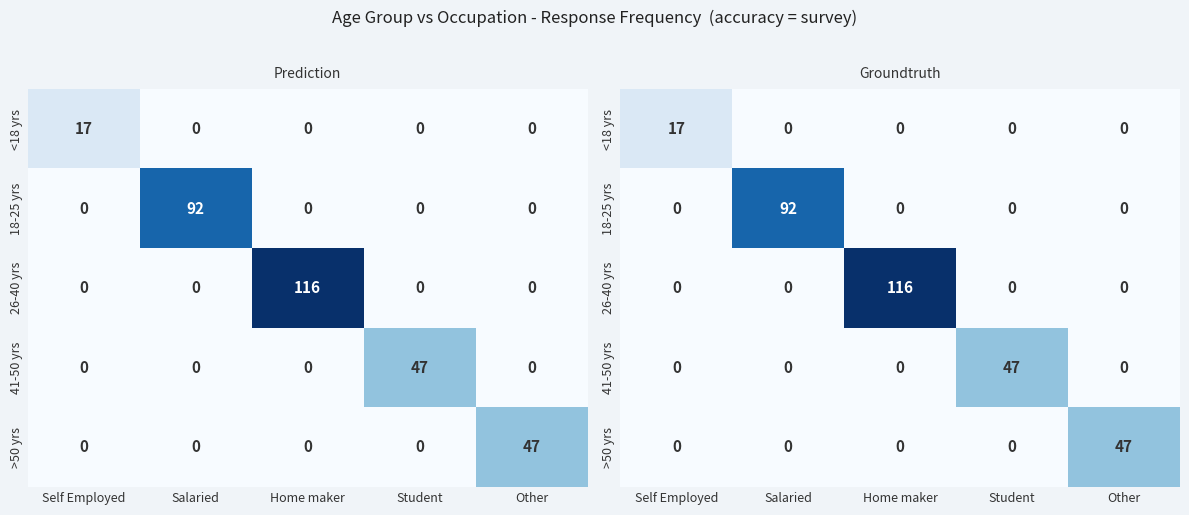

What is the spread (max minus min) of values at Student?

47